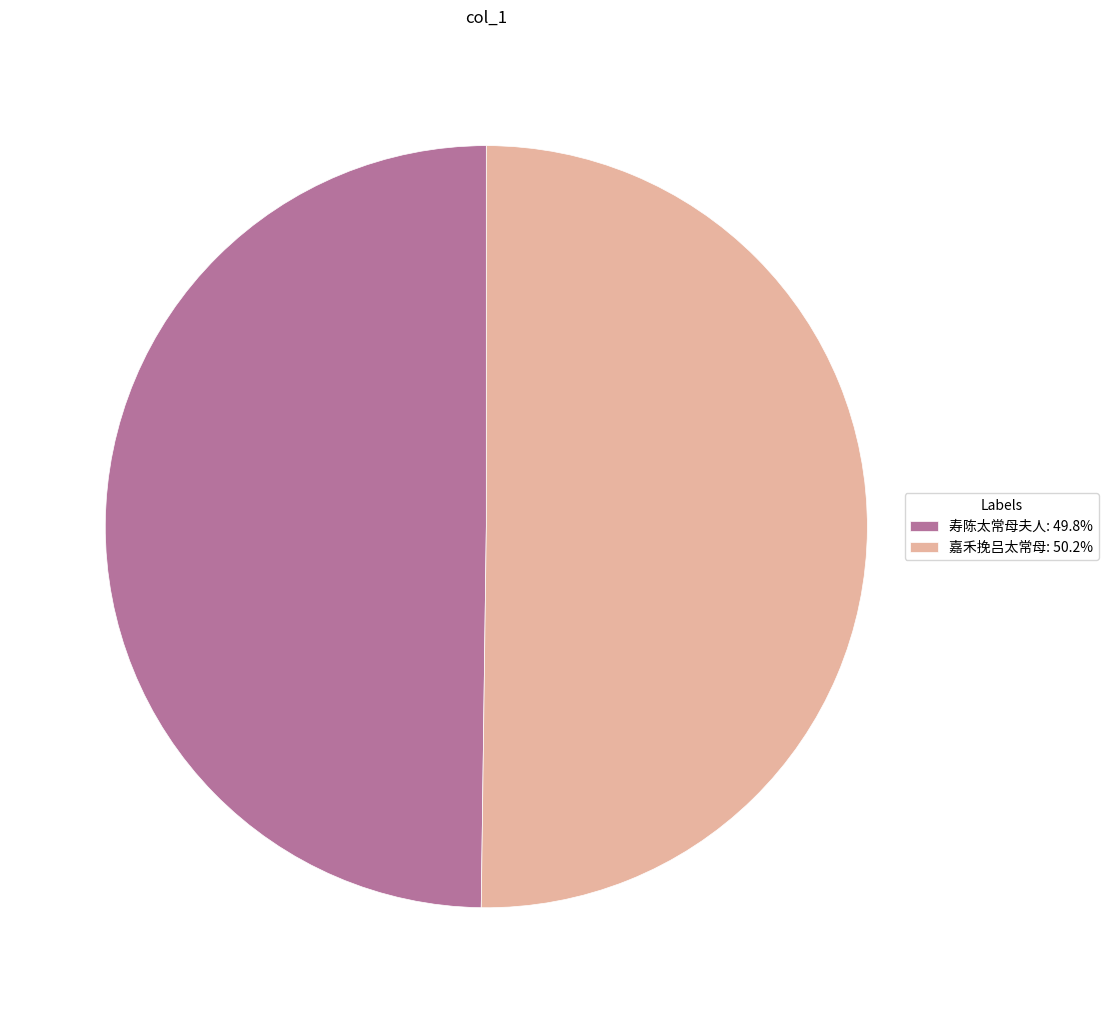

Combined, do 寿陈太常母夫人: 49.8% and 嘉禾挽吕太常母: 50.2% account for over 50%?

Yes